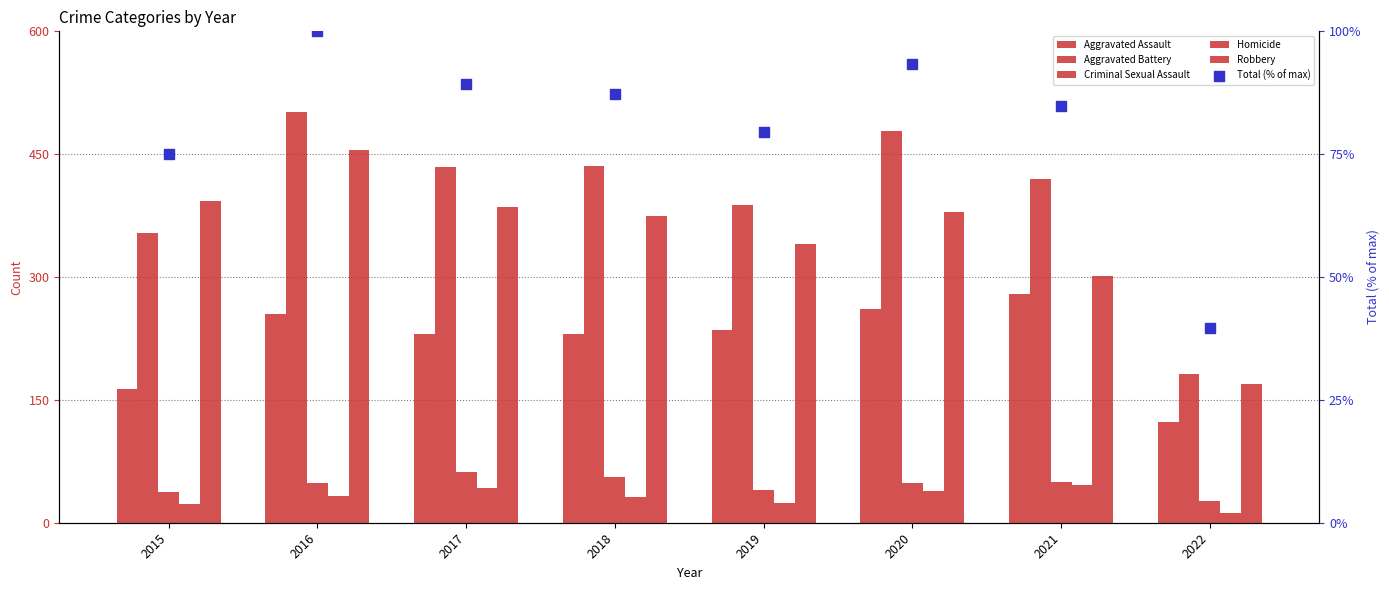

Which series reaches the minimum Y coordinate?

Homicide